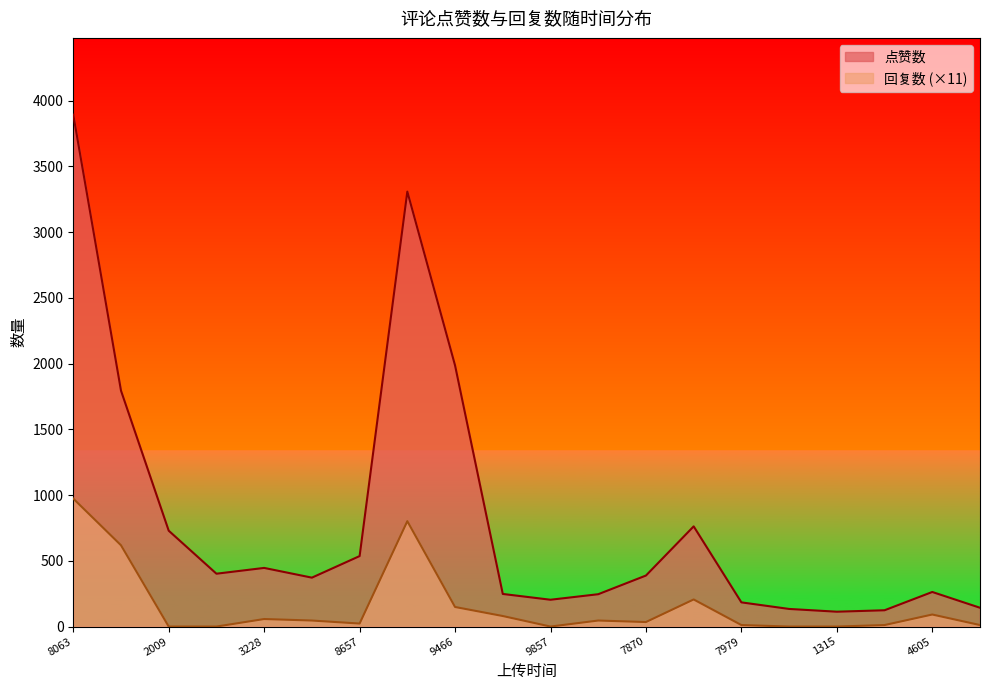

Which series has the largest range (max minus min)?

点赞数